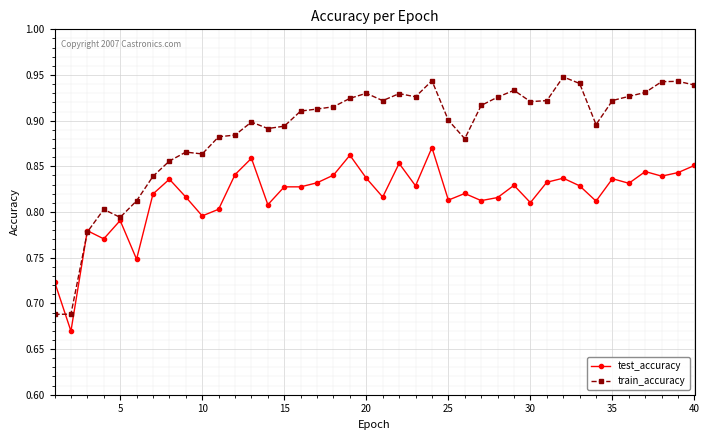

Count the test_accuracy values in the range 0 to 1.

40